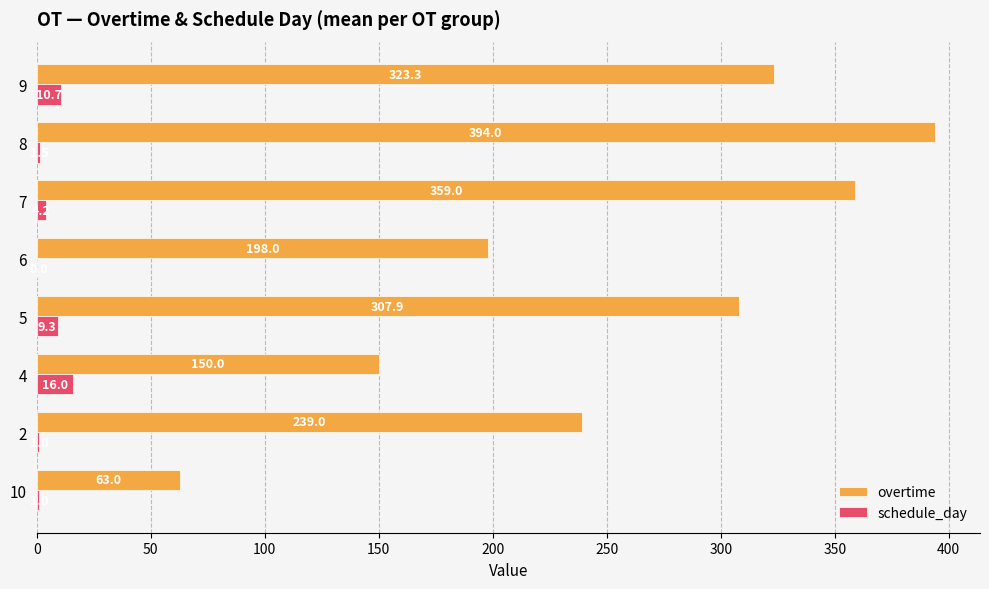

Which series has the largest total across all categories?

overtime